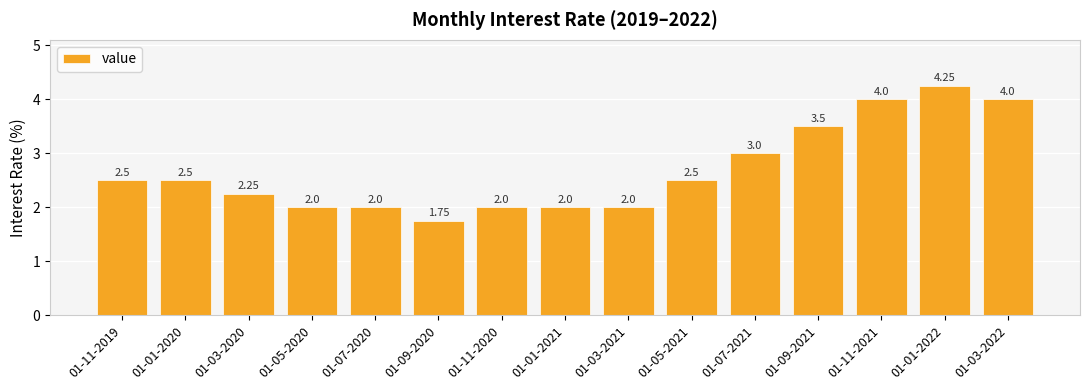

What is the sum of the values at 01-07-2020 and 01-01-2021?

4.0